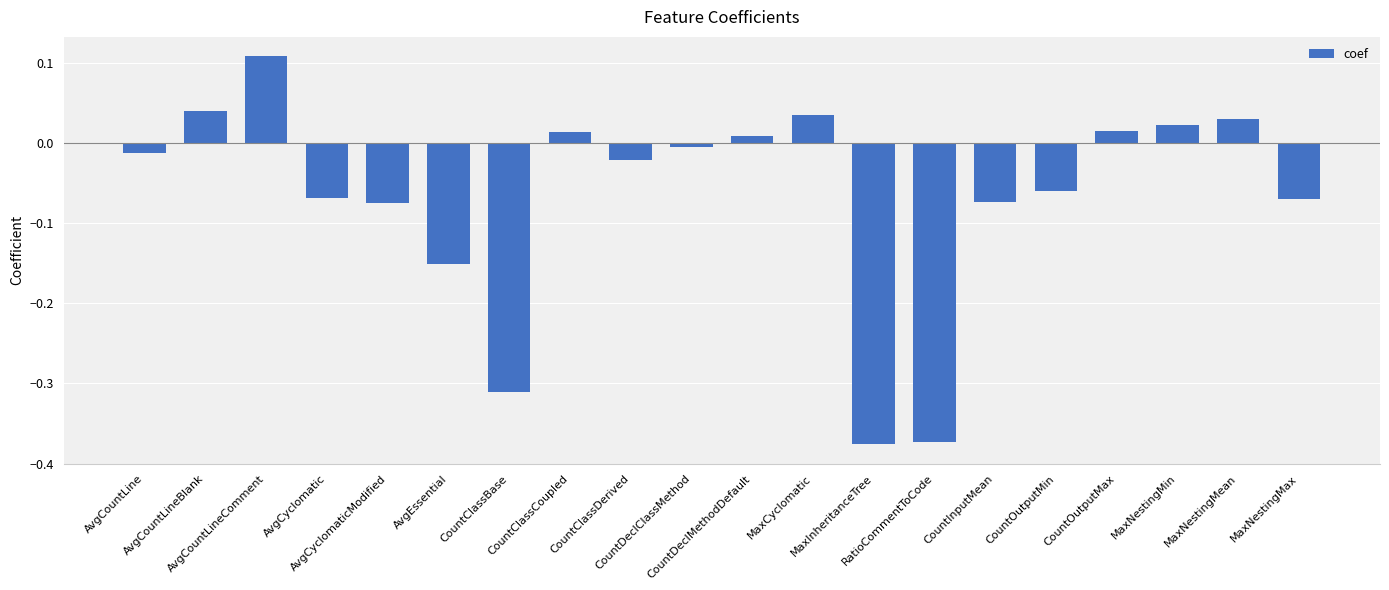

What is the difference between the maximum and minimum values?

0.5